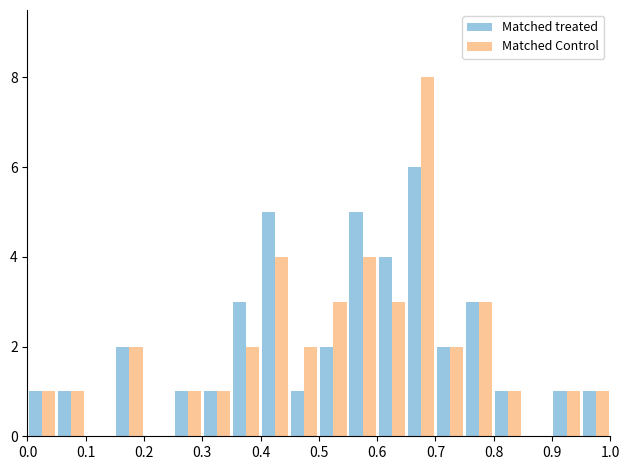

Are the bars grouped side by side (vs. stacked)?

Yes